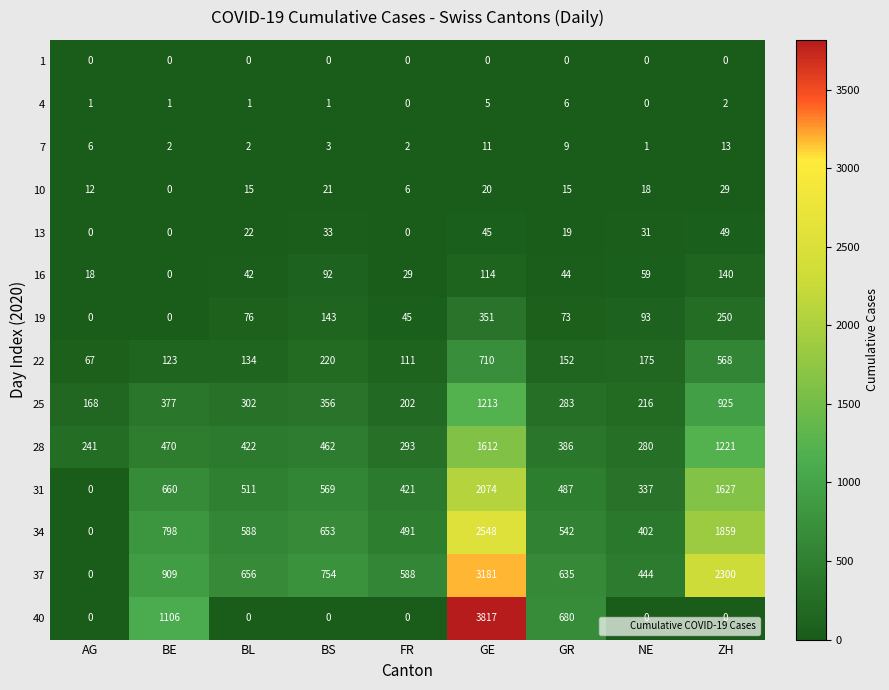

Between BE and GE, which series saw the biggest shift?

40